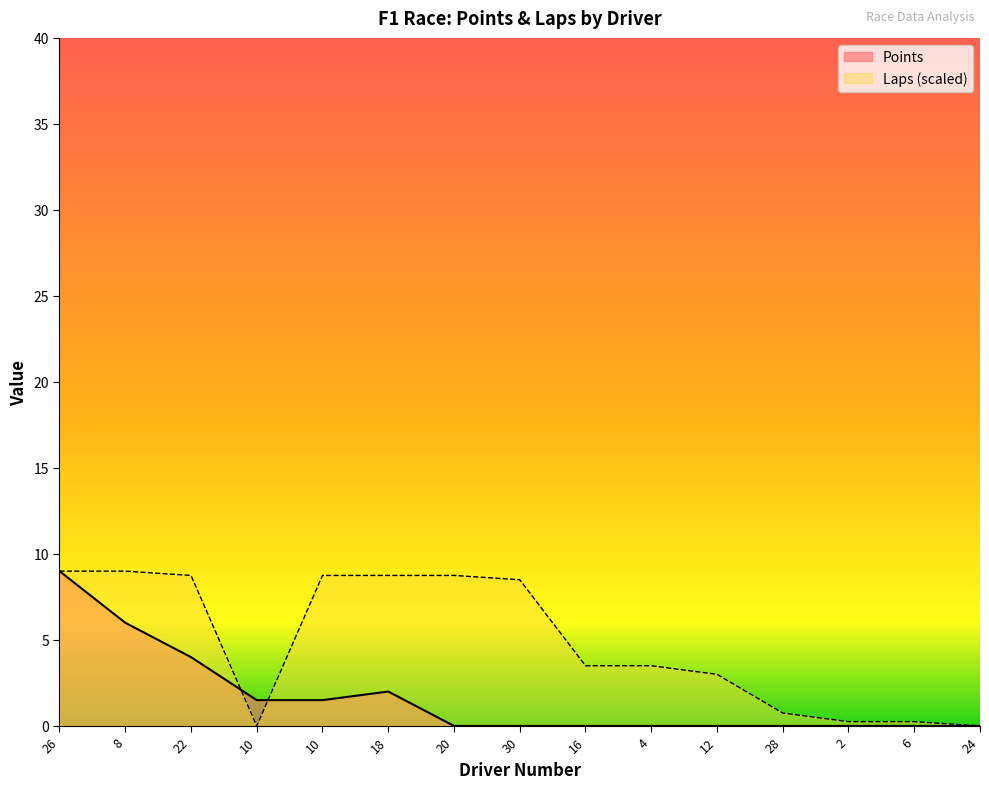

How many values in Points are above zero?

6